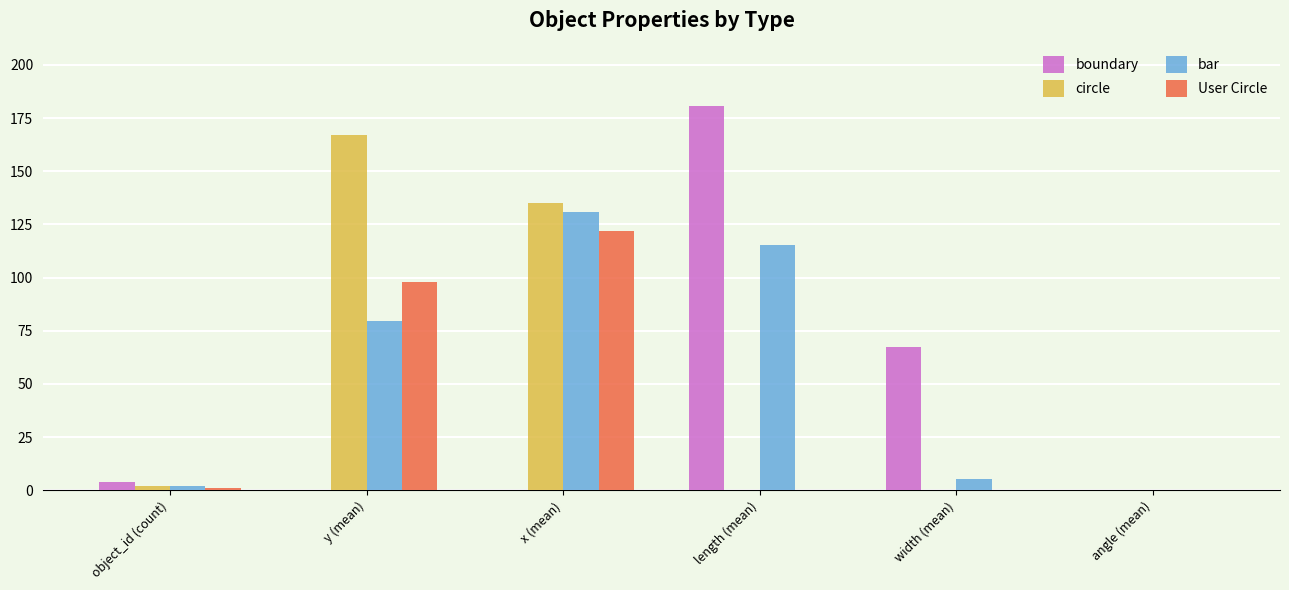

Which label corresponds to the largest value in the chart?

length (mean)